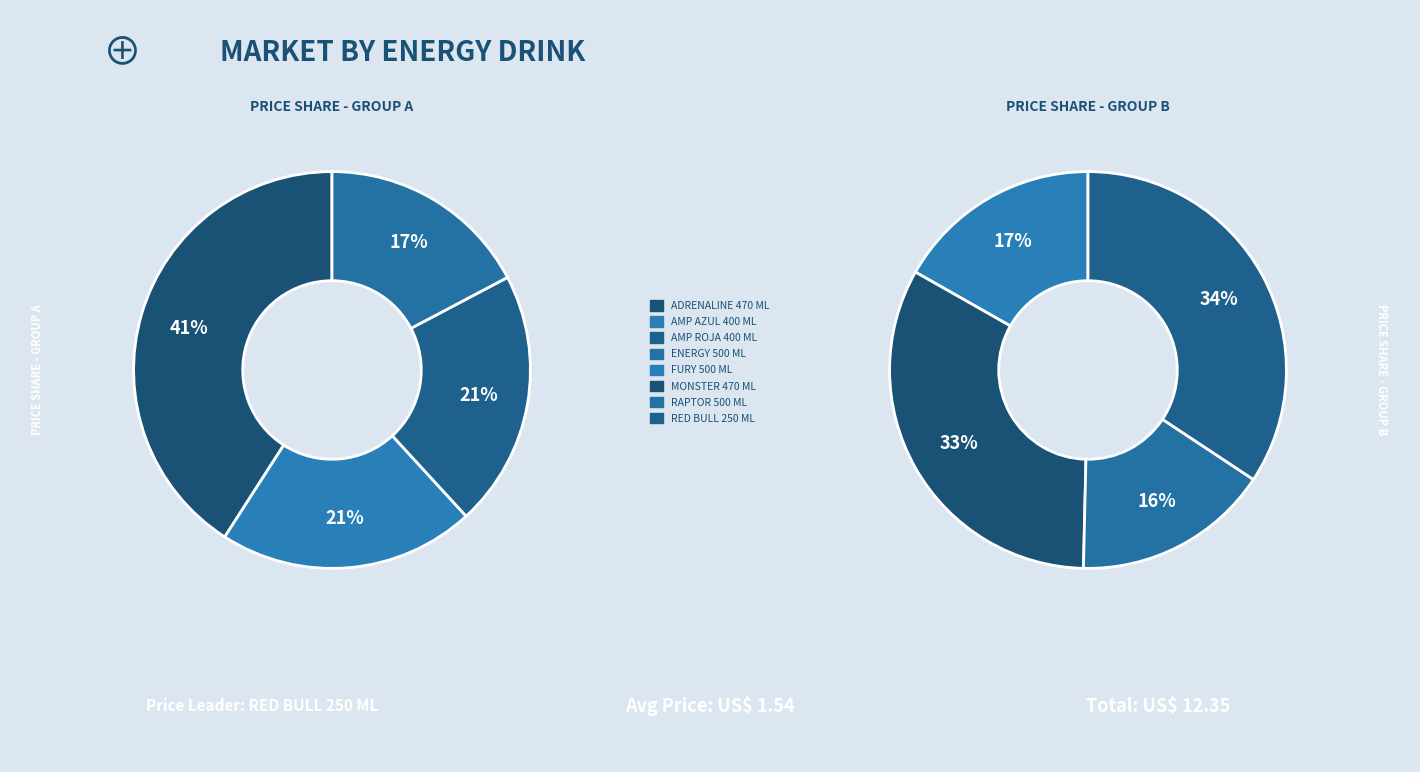

Rank the categories by value from lowest to highest.

ENERGY 500 ML, RAPTOR 500 ML, AMP AZUL 400 ML, AMP ROJA 400 ML, FURY 500 ML, ADRENALINE 470 ML, MONSTER 470 ML, RED BULL 250 ML